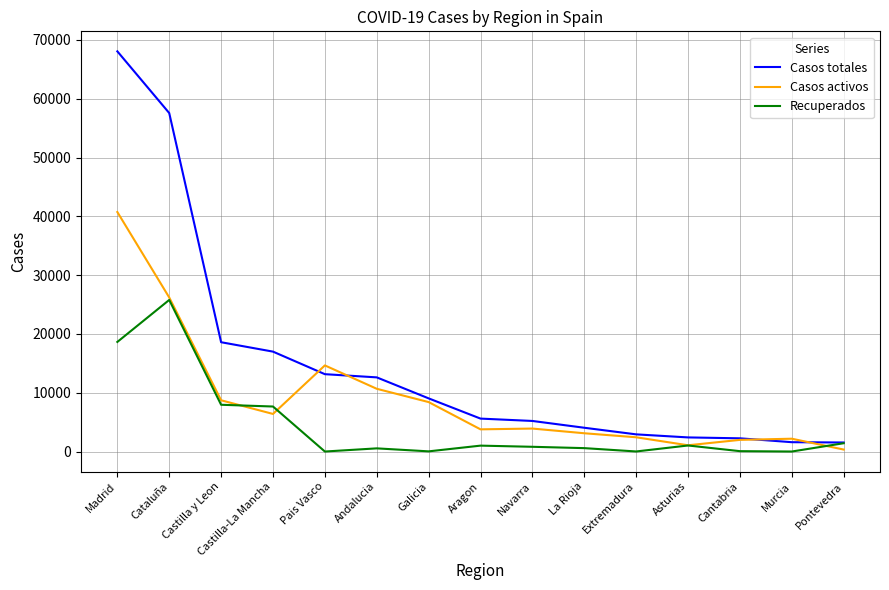

In Casos activos, how many points are lower than both neighbors (excluding endpoints)?

3